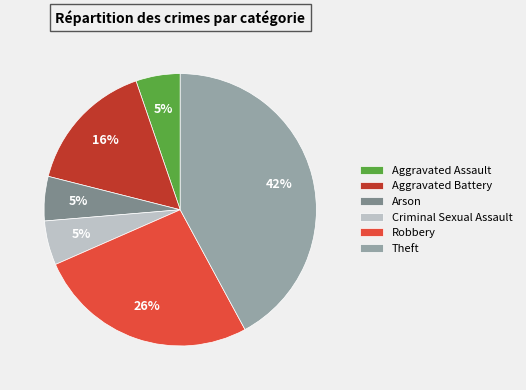

What is the largest slice in the pie chart?

Theft